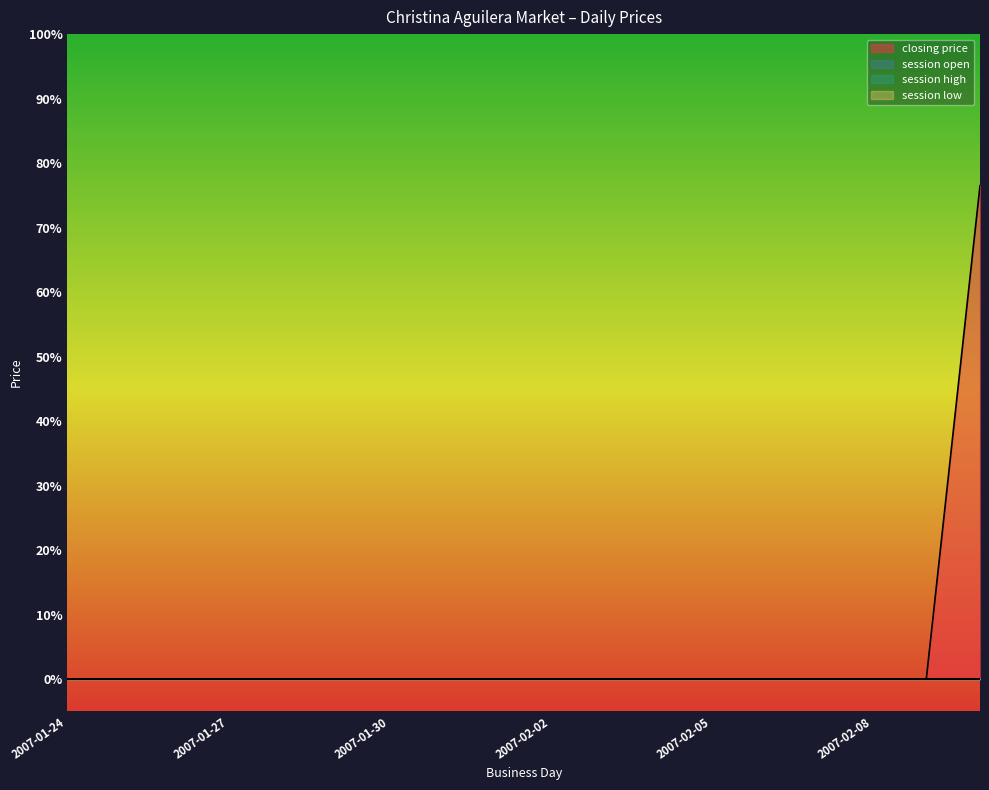

What is the label of the 16th point from the right?

2007-01-26